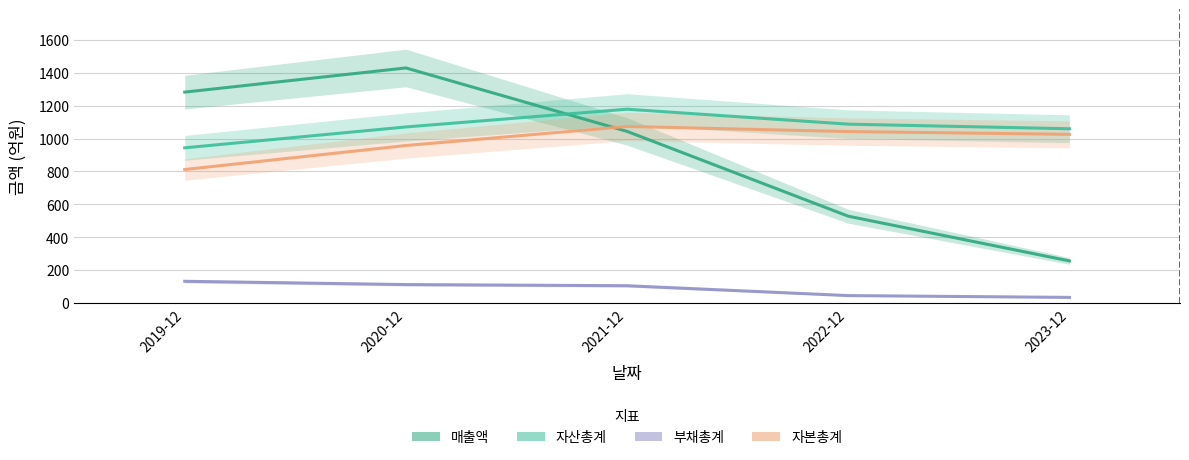

Which series has the largest total across all categories?

자산총계